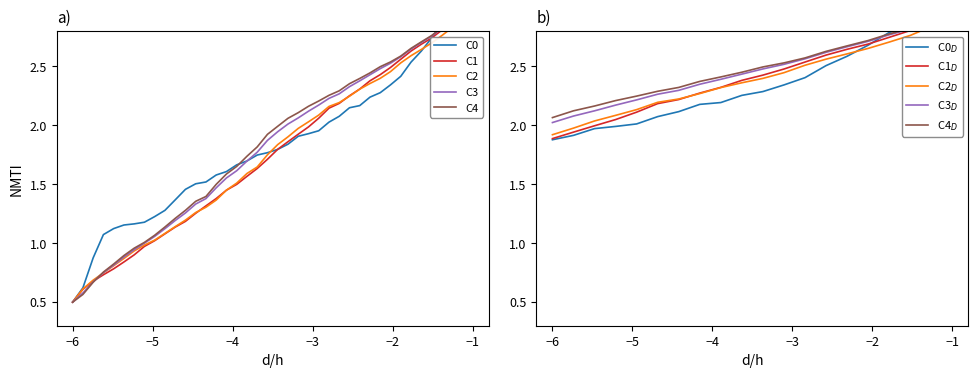

The capture.kernel_drops series shows 1.7 at 58. True or false?

False